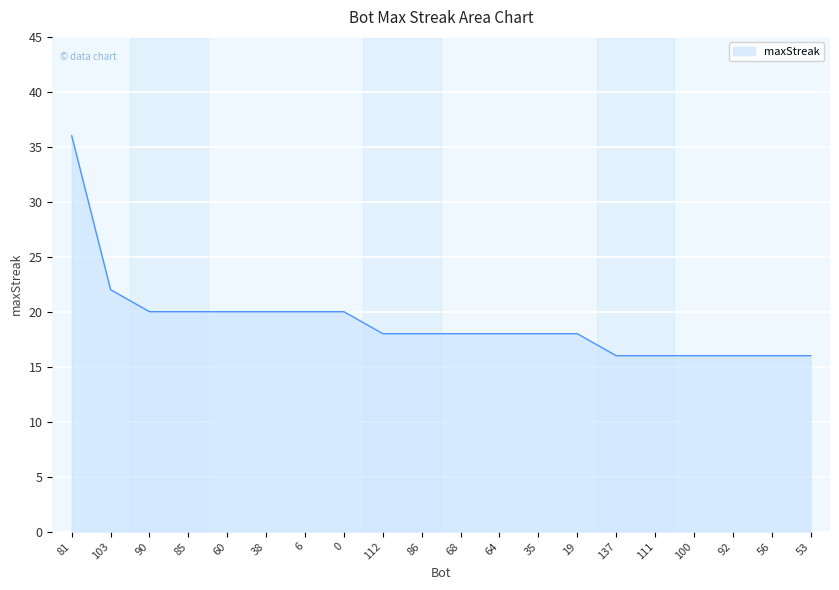

How many values are between 16 and 20?

18